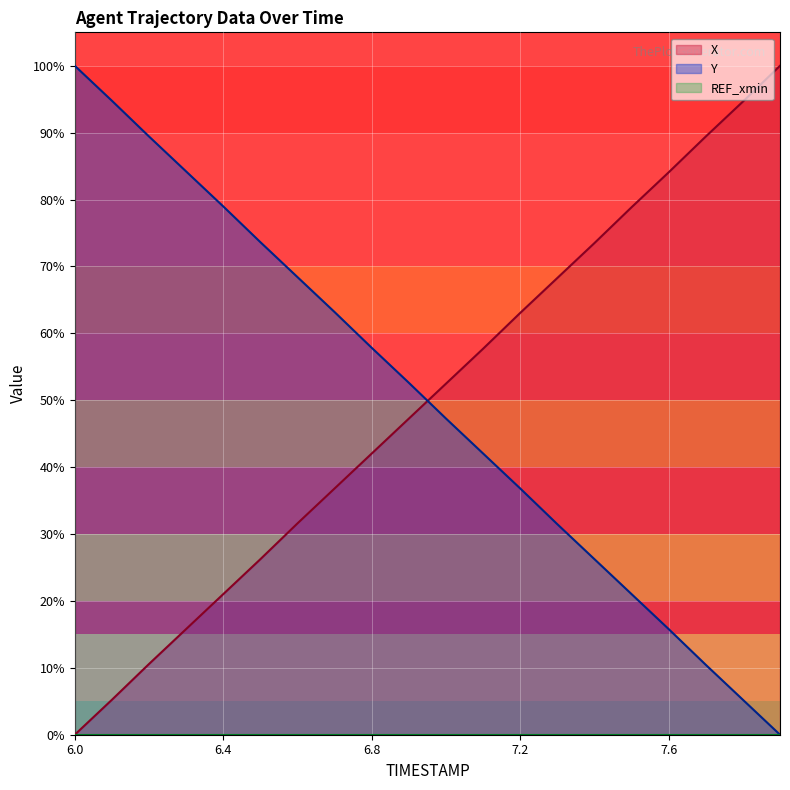

What is the label of the 4th point from the left?

6.3